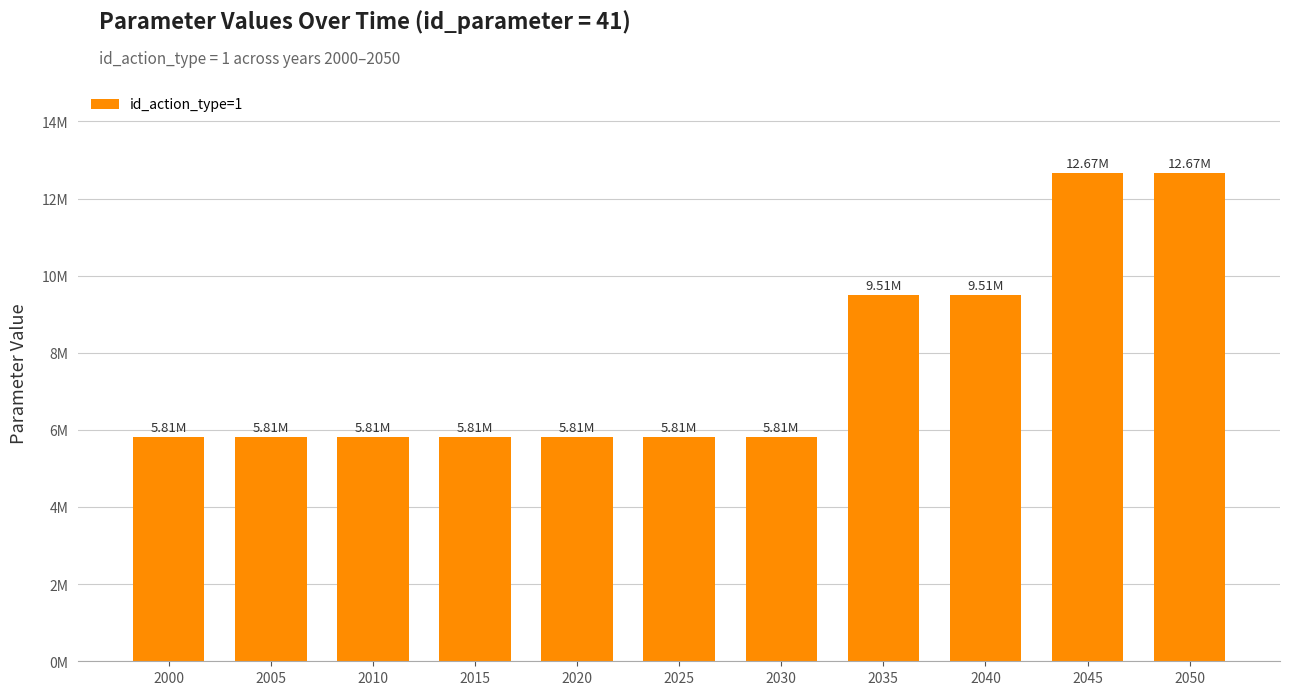

List the labels in order of value, largest first.

2045, 2050, 2035, 2040, 2000, 2005, 2010, 2015, 2020, 2025, 2030